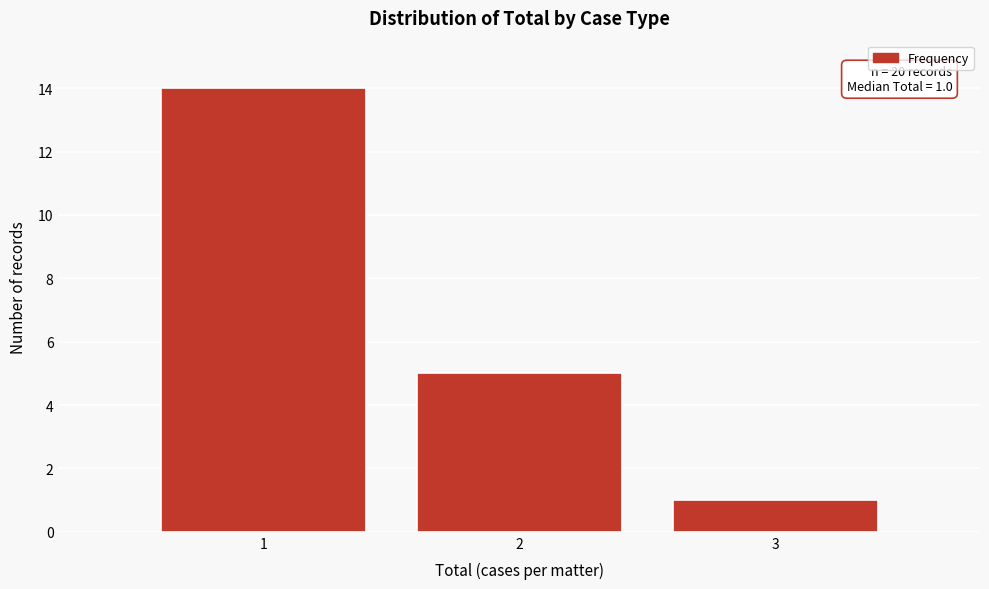

Which range on the x-axis has the tallest bar?

0.5 to 1.5